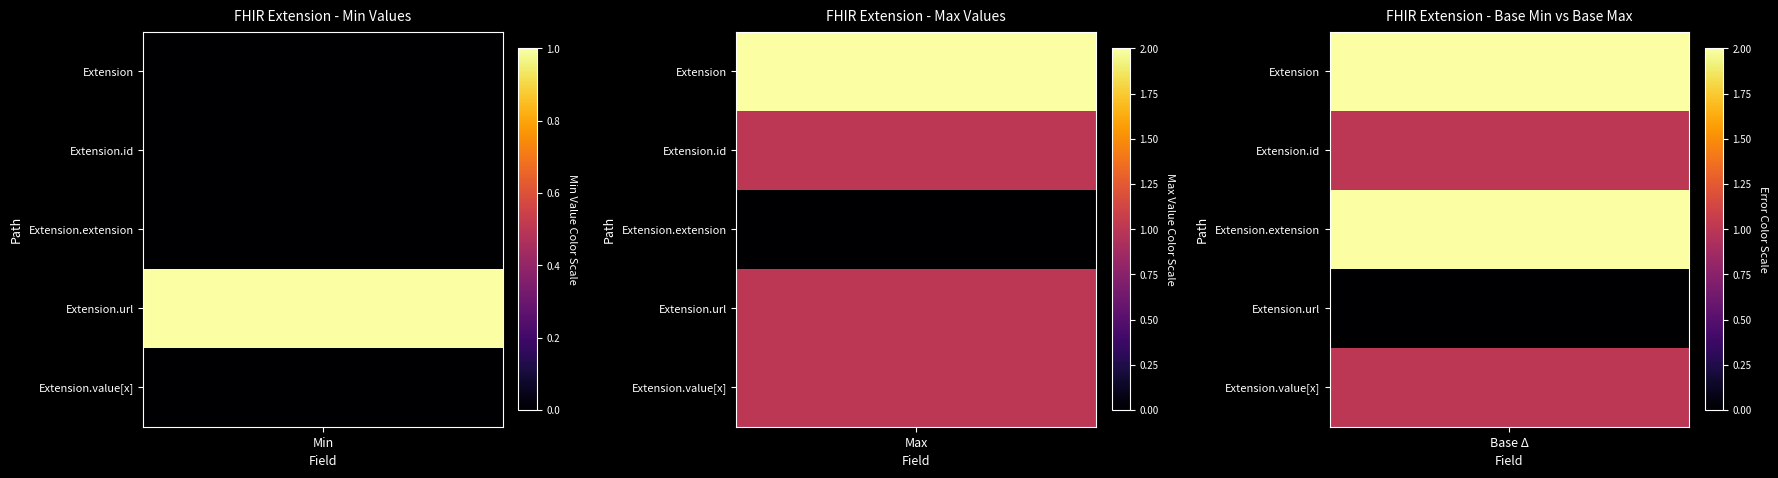

Is the value of Extension.extension at Max greater than the value of Extension at Max?

No